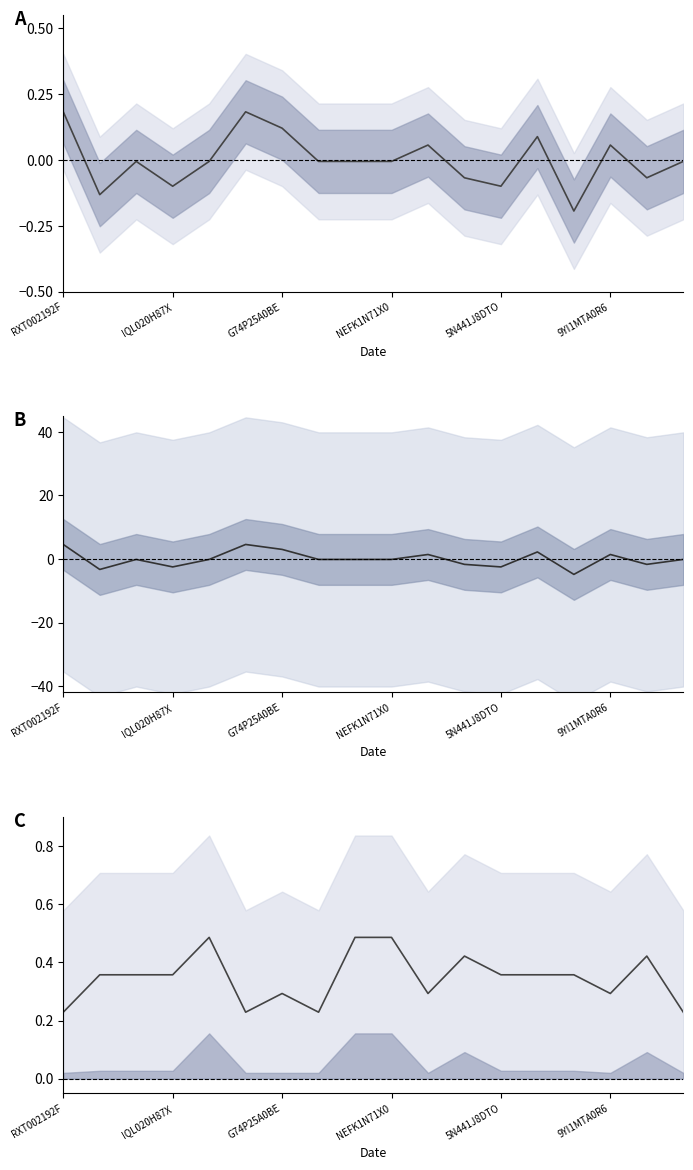

Does the chart display data point markers on the line(s)?

No